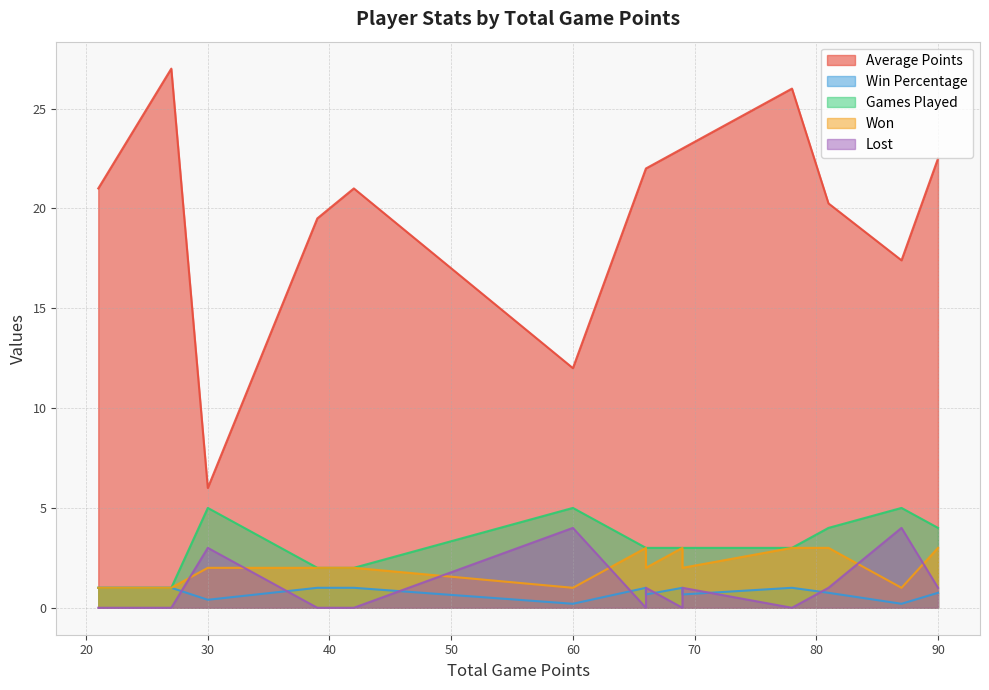

What is the average value of the Lost series?

1.0